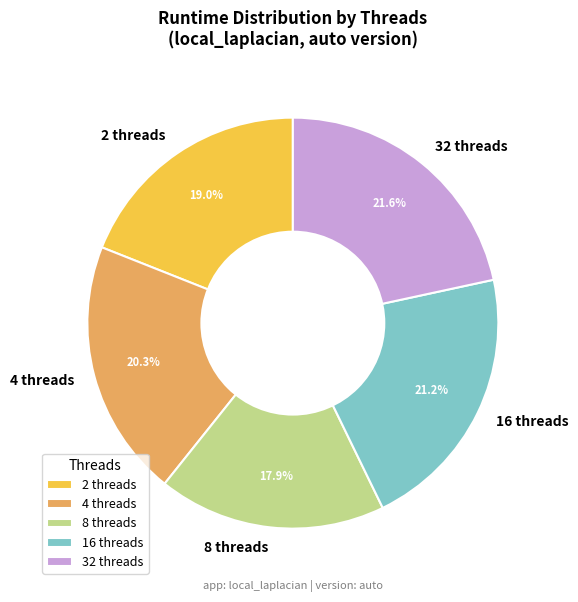

Approximately how many times larger is the value at 8 threads compared to 4 threads?

0.9